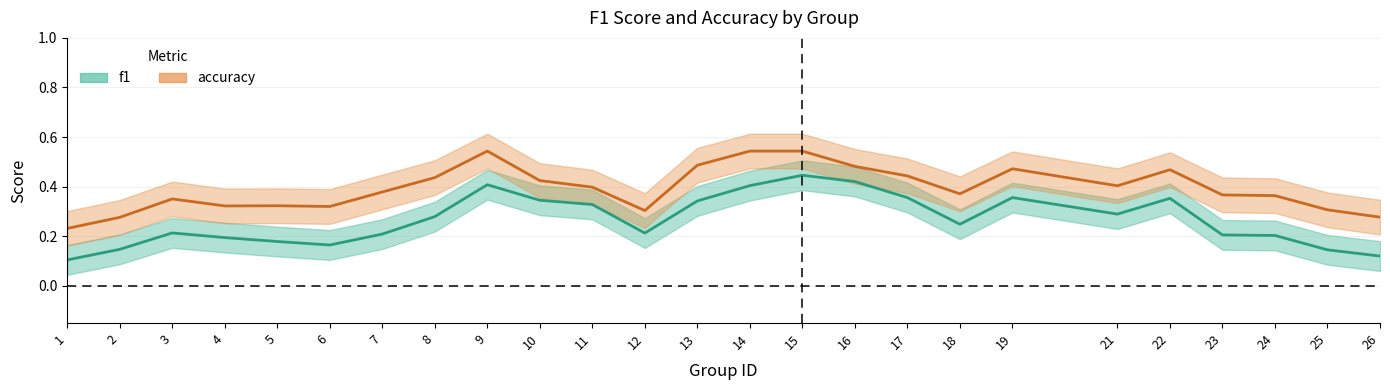

How many series are shown in this chart?

2